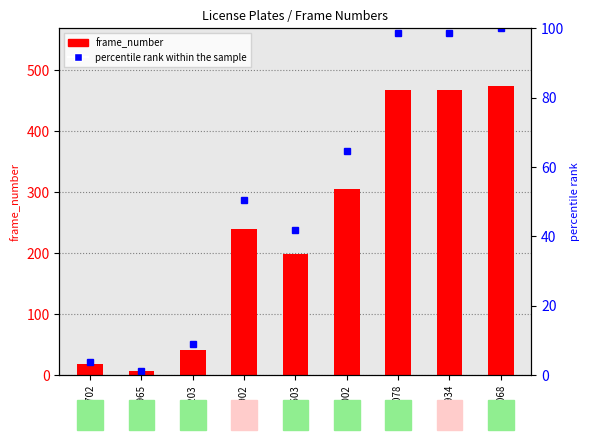

How many values in the frame_number series exceed 240?

4